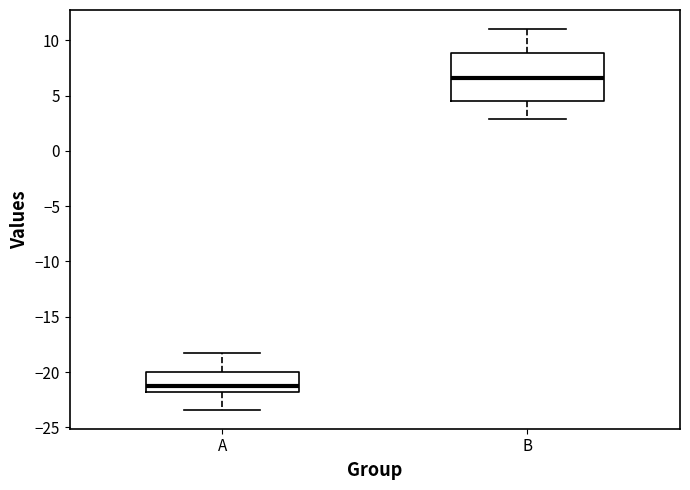

Reading left to right, transcribe this box plot: for each box, give where its median line is, the range the box spans, and where its two whiskers end, as read against the y-axis. The values are not printed on the chart, so give them approximately, as read against the axis.

A: median -21.0, box -22.0 to -20.0, whiskers -23.5 to -18.0
B: median 6.5, box 4.5 to 9.0, whiskers 3.0 to 11.0